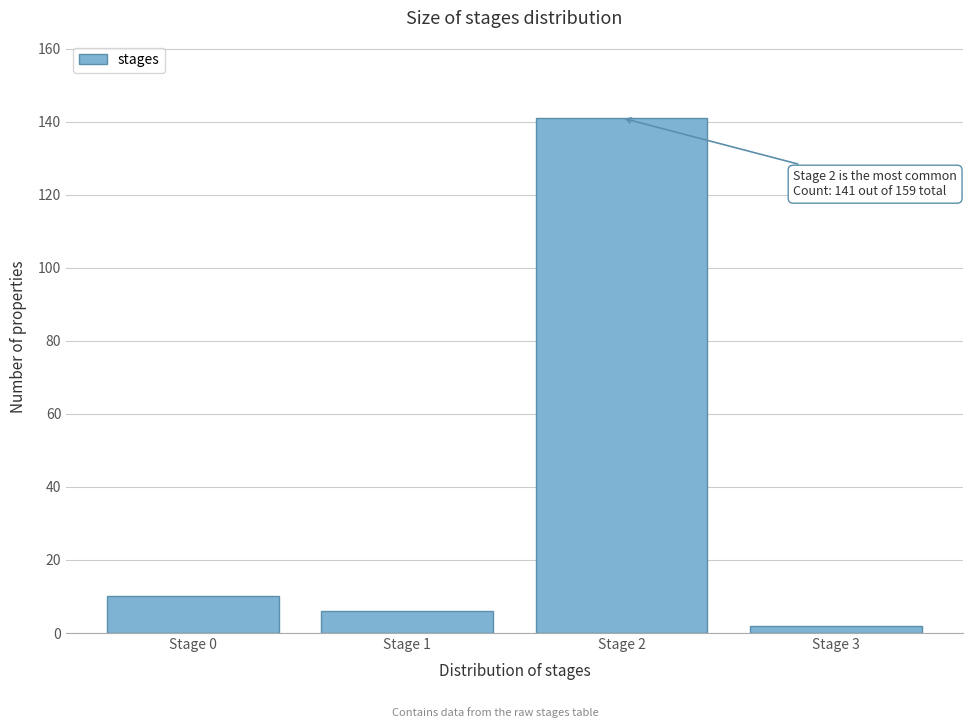

Over which range of the x-axis is the bar tallest?

1.5 to 2.5